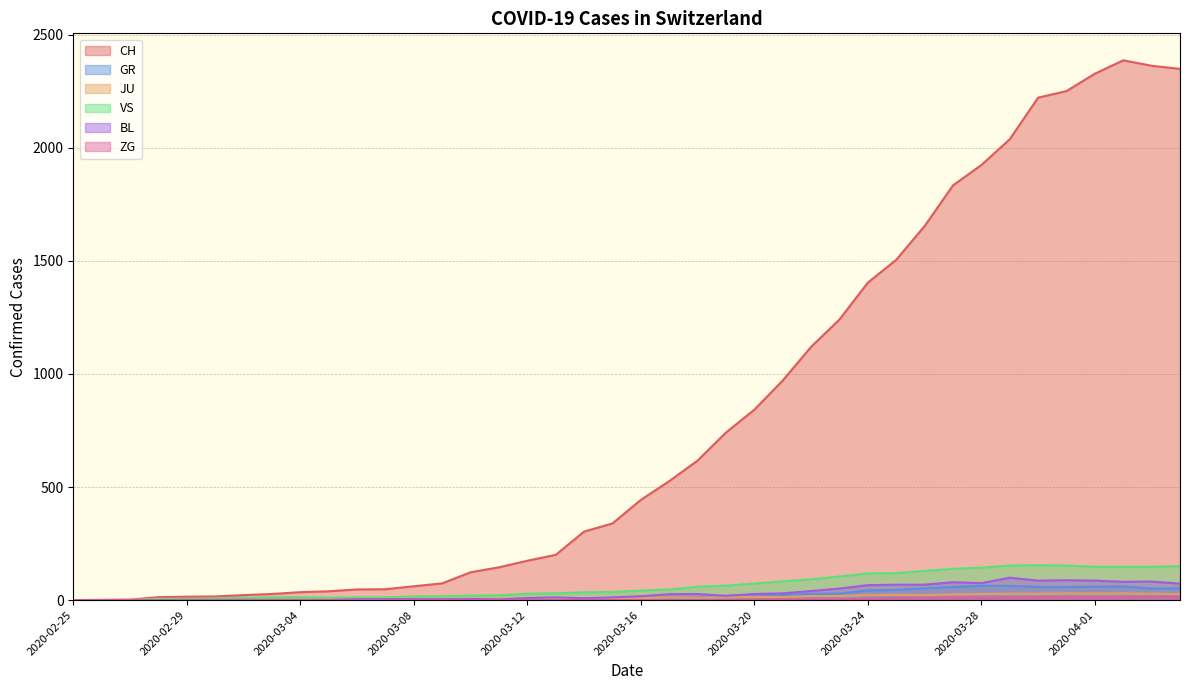

What is the sum of all BL values?

1259